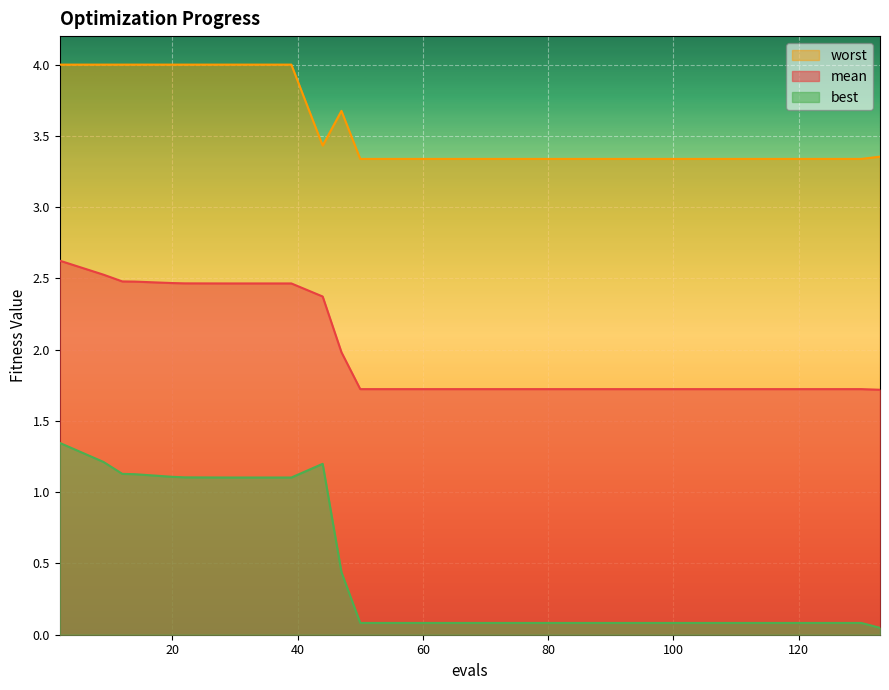

Rank the series by their average value, from highest to lowest.

worst, mean, best